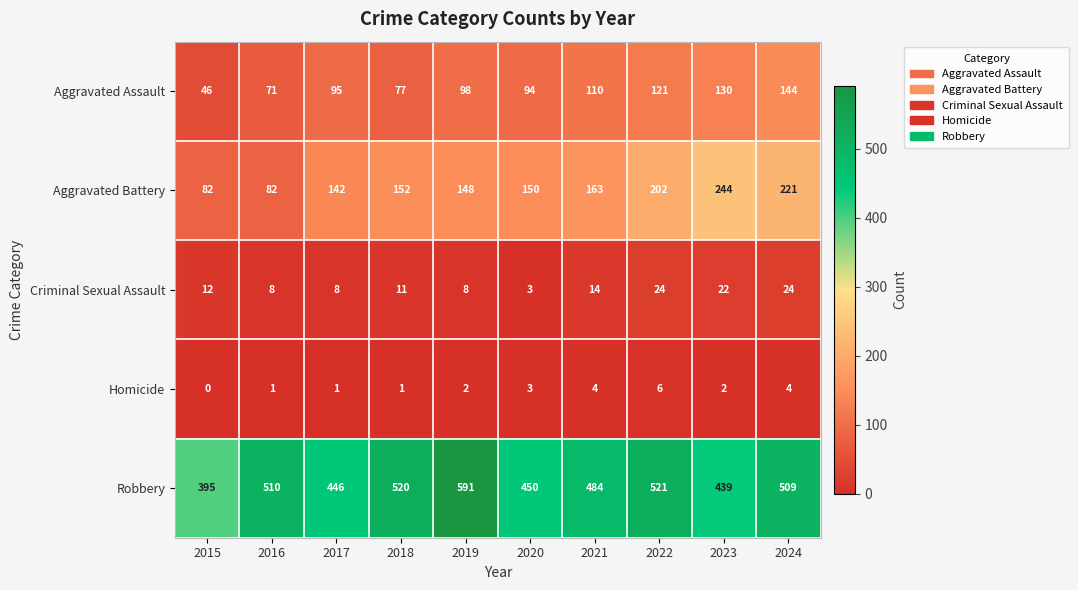

True or false: Robbery has a value of 446 at 2017.

True